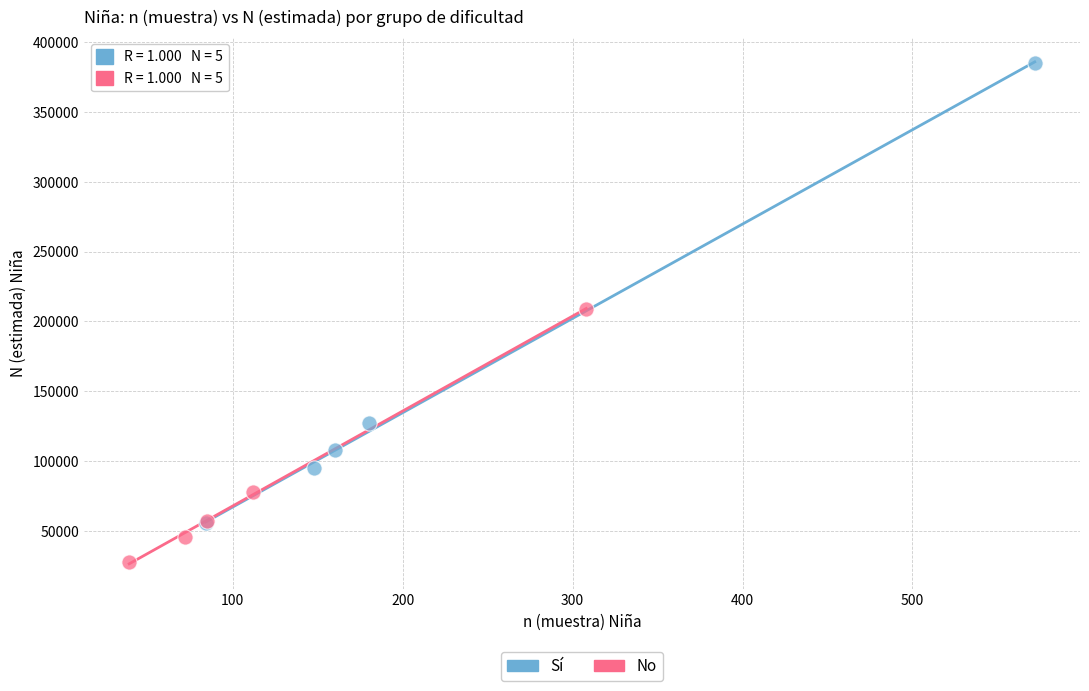

Which series has the largest Y range (max minus min)?

Sí